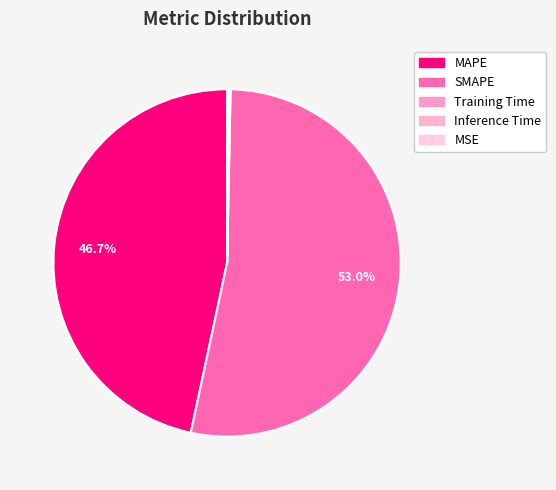

Rank the categories by value from highest to lowest.

SMAPE, MAPE, Inference Time, Training Time, MSE